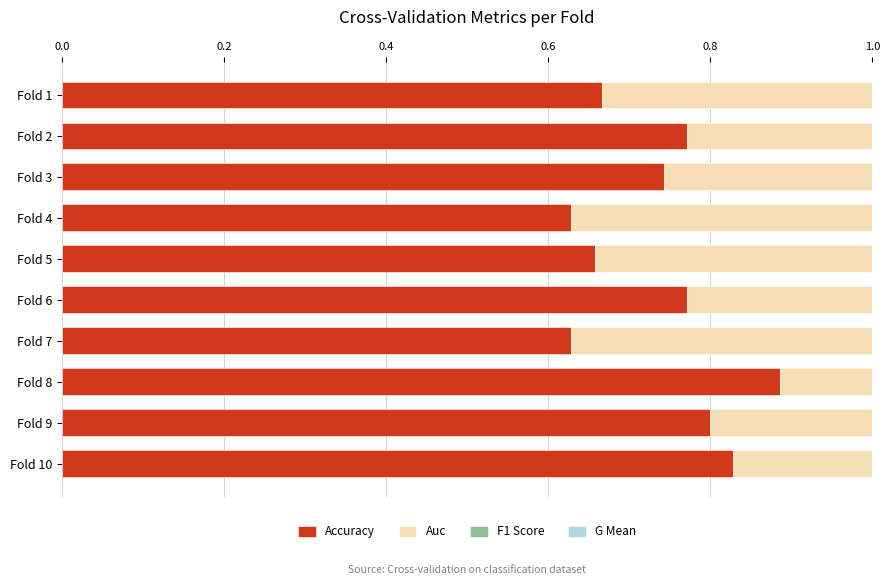

What is the difference between the second highest and second lowest values in the G Mean series?

0.2